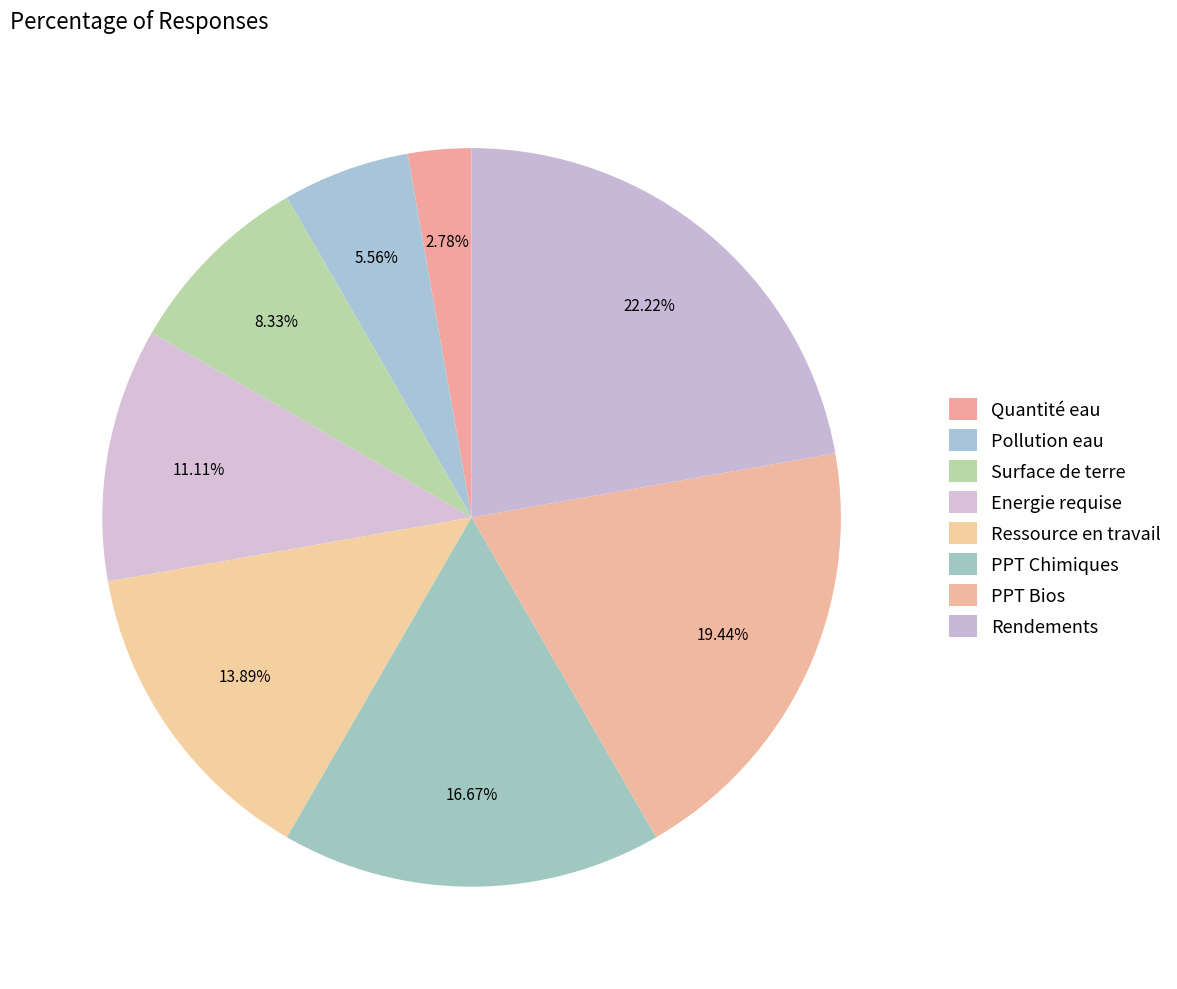

What percentage is the Surface de terre slice, to the nearest percent?

8%